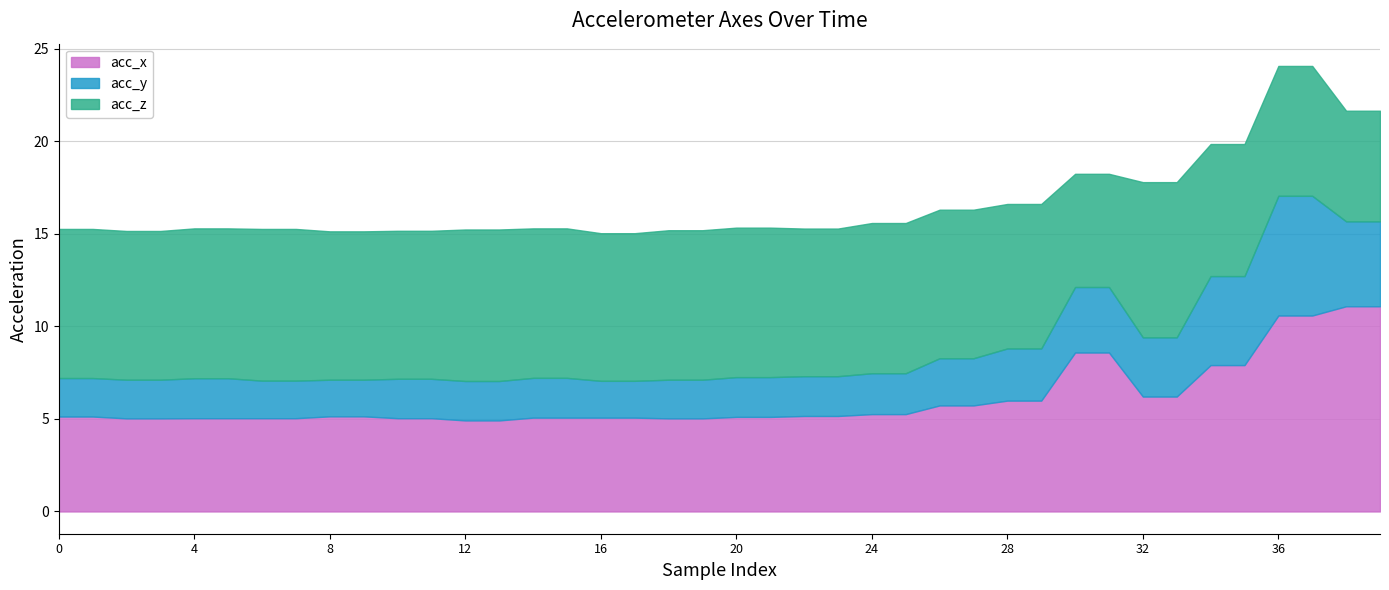

Does the chart have visible grid lines?

Yes